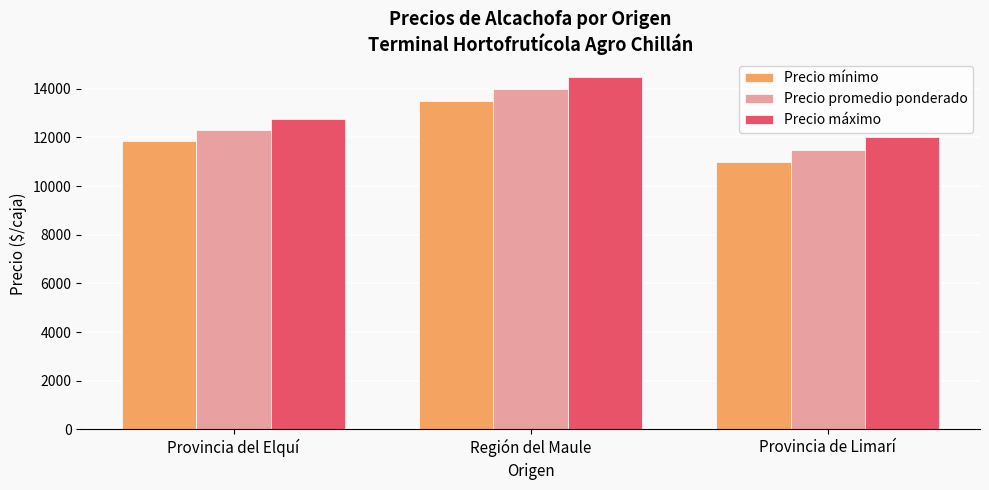

Reading left to right, what are all the values shown in this chart?

Precio mínimo: 11839	13500	11000
Precio promedio ponderado: 12306	14000	11500
Precio máximo: 12774	14500	12000